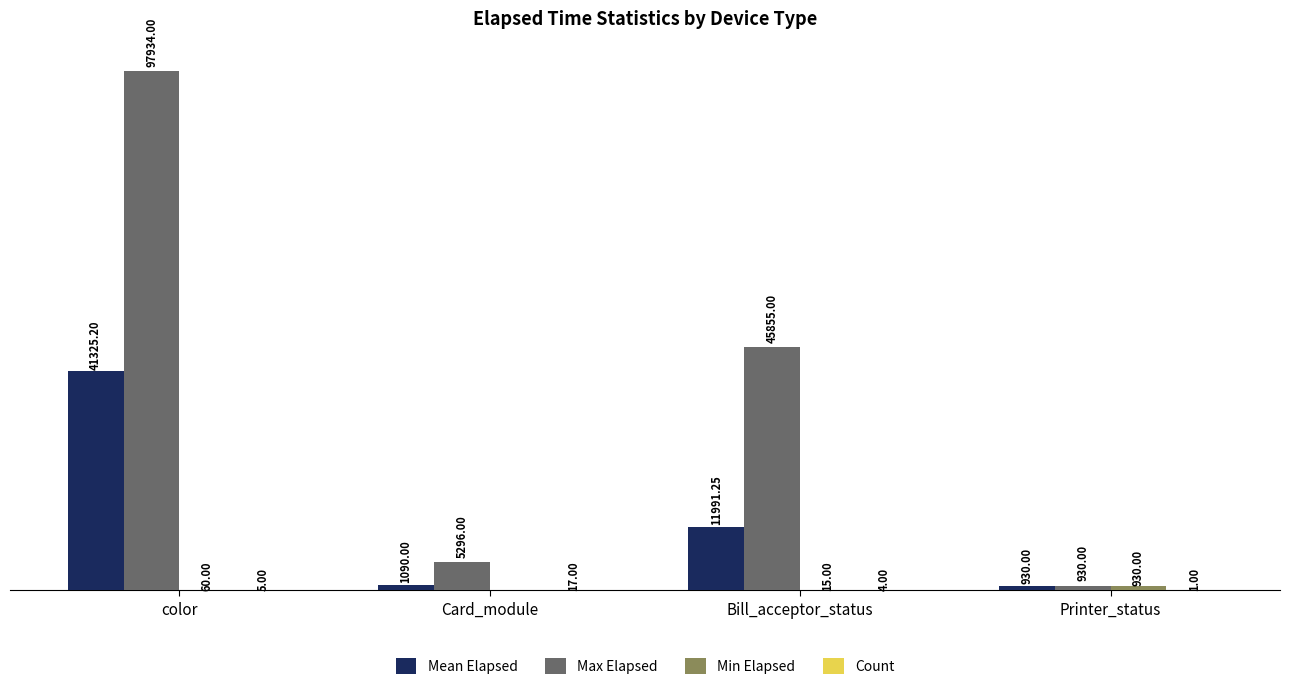

Which category has the highest value across all series?

color